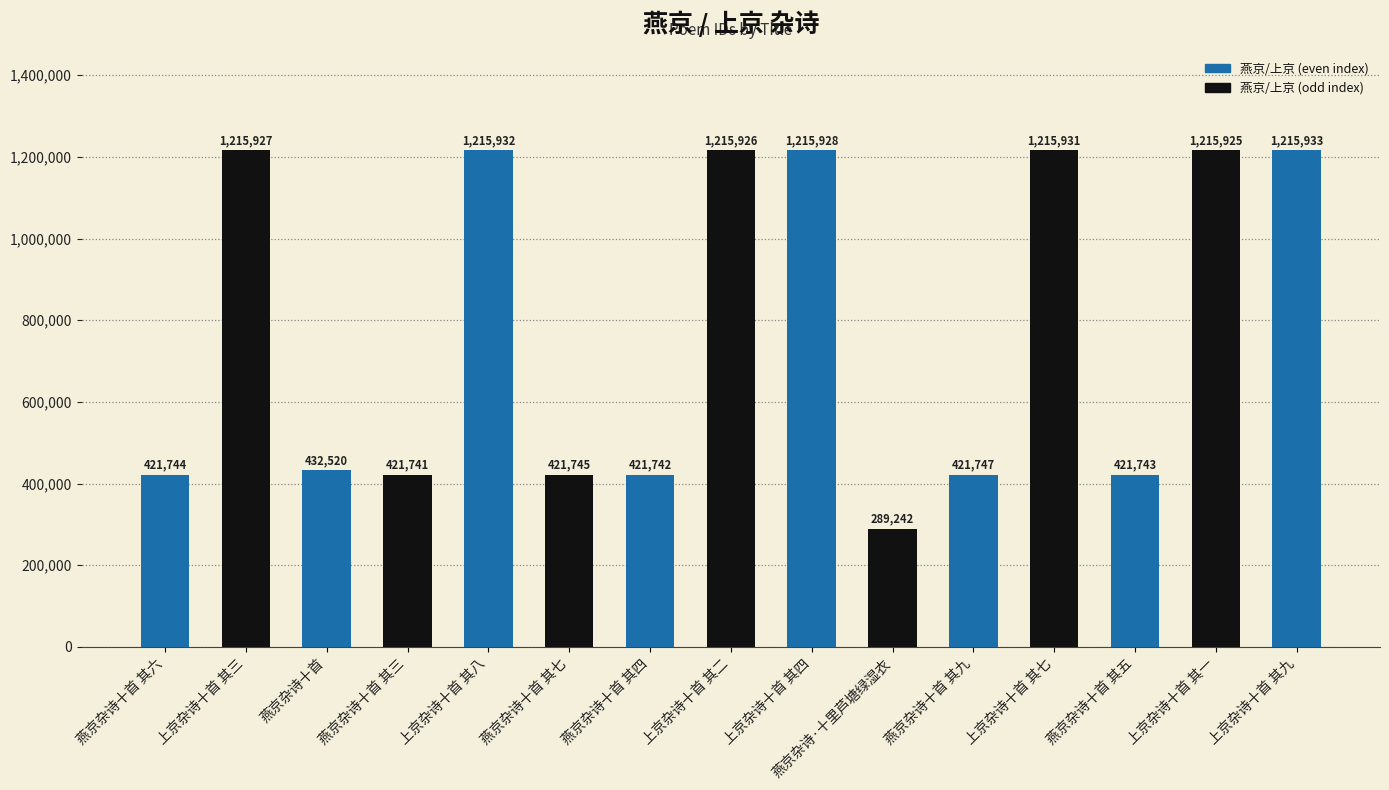

What is the difference between the maximum and minimum values?

926691